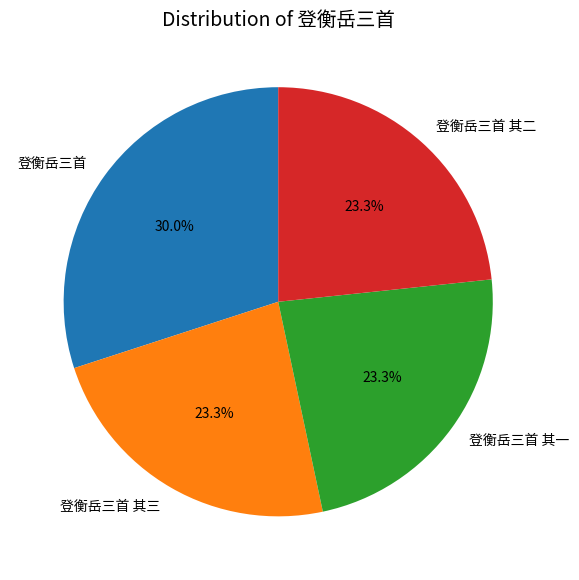

Which category has the biggest portion of the pie?

登衡岳三首